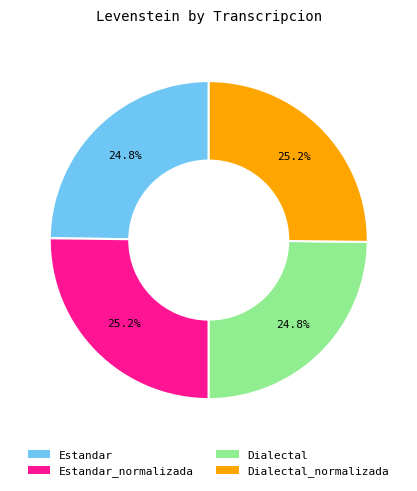

Is there any slice that represents more than half of the pie?

No